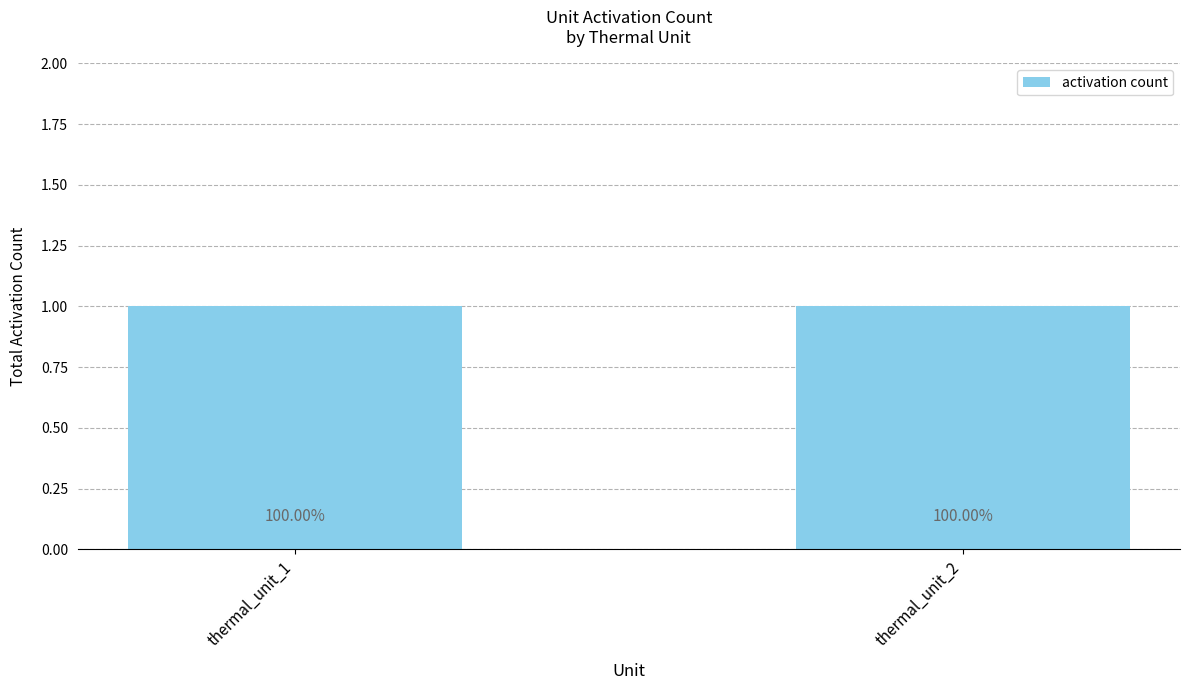

What is the sum of all thermal_unit_2 values?

1